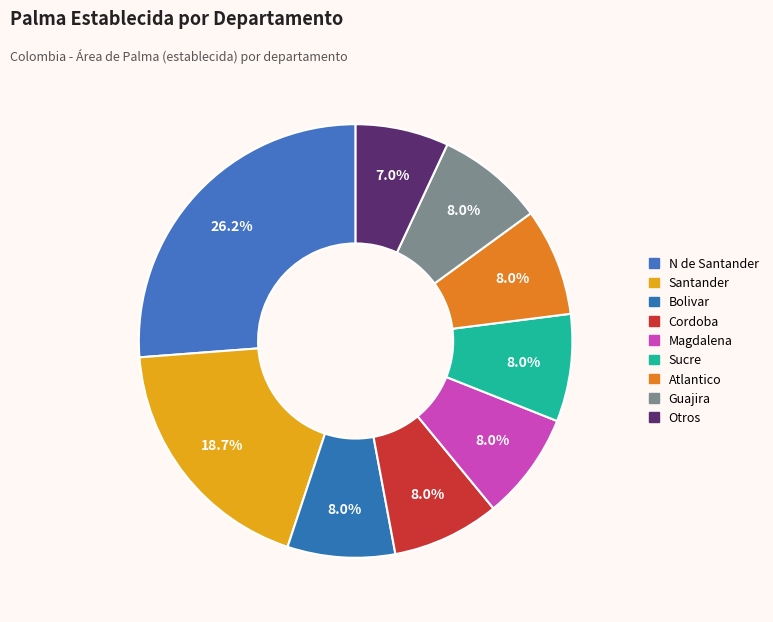

How many slices are in this pie chart?

9